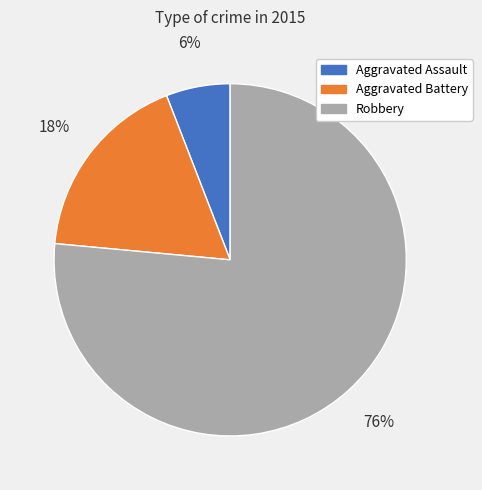

The Robbery slice represents 76% of the pie. True or false?

True